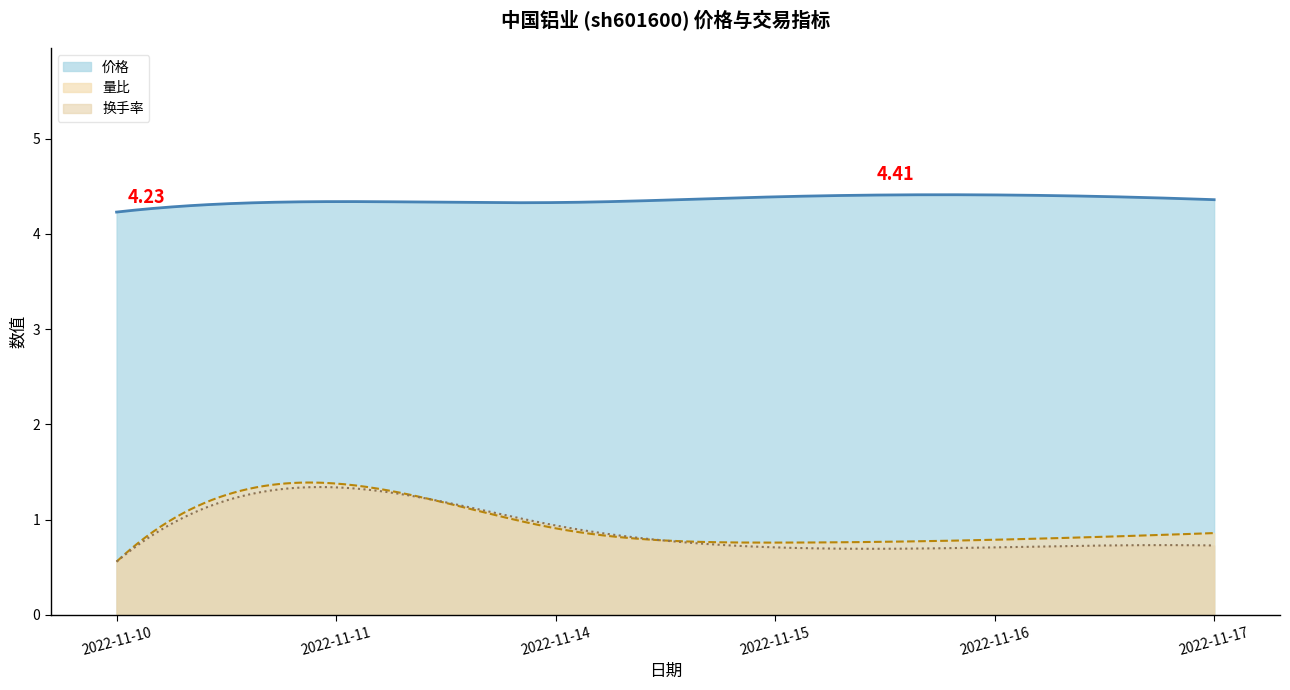

Does the chart have visible grid lines?

No